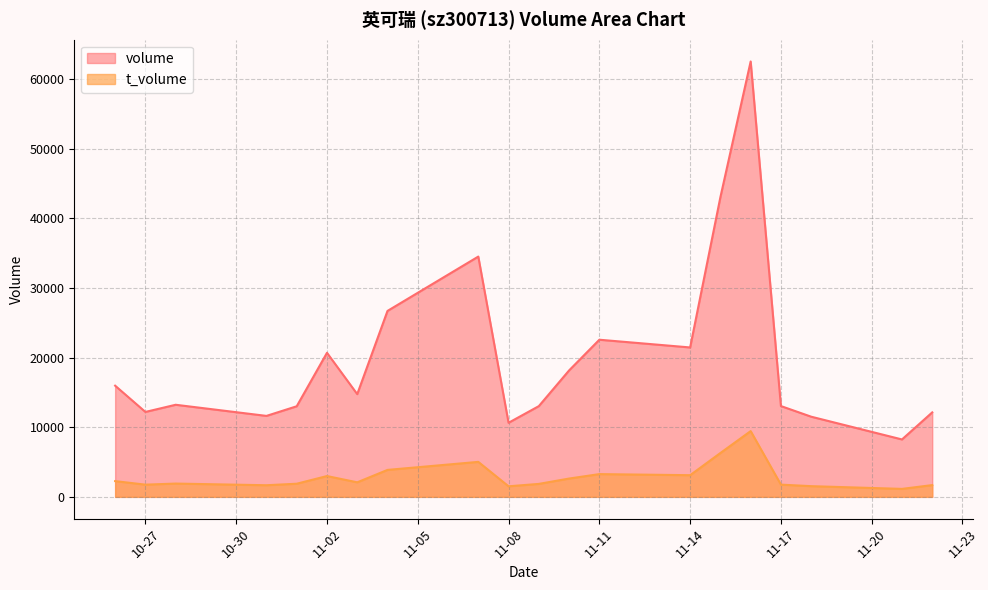

Which series has the widest spread of values?

volume